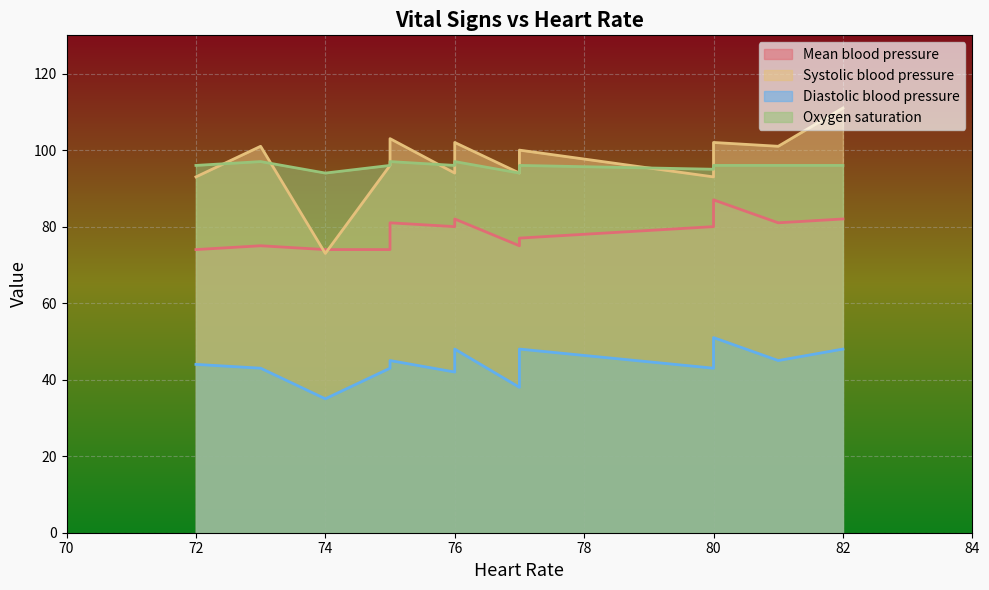

What is the smallest value displayed?

35